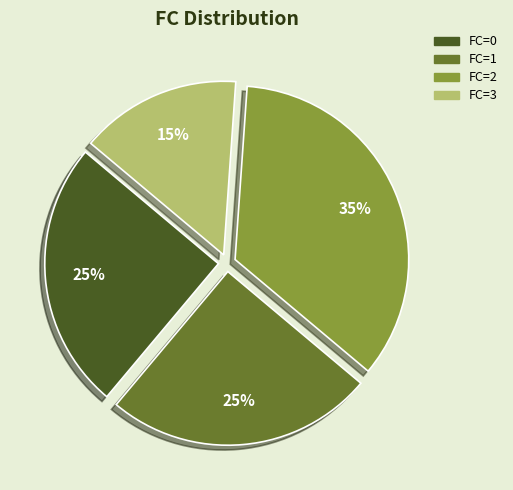

Approximately how many times larger is the value at FC=2 compared to FC=0?

1.4